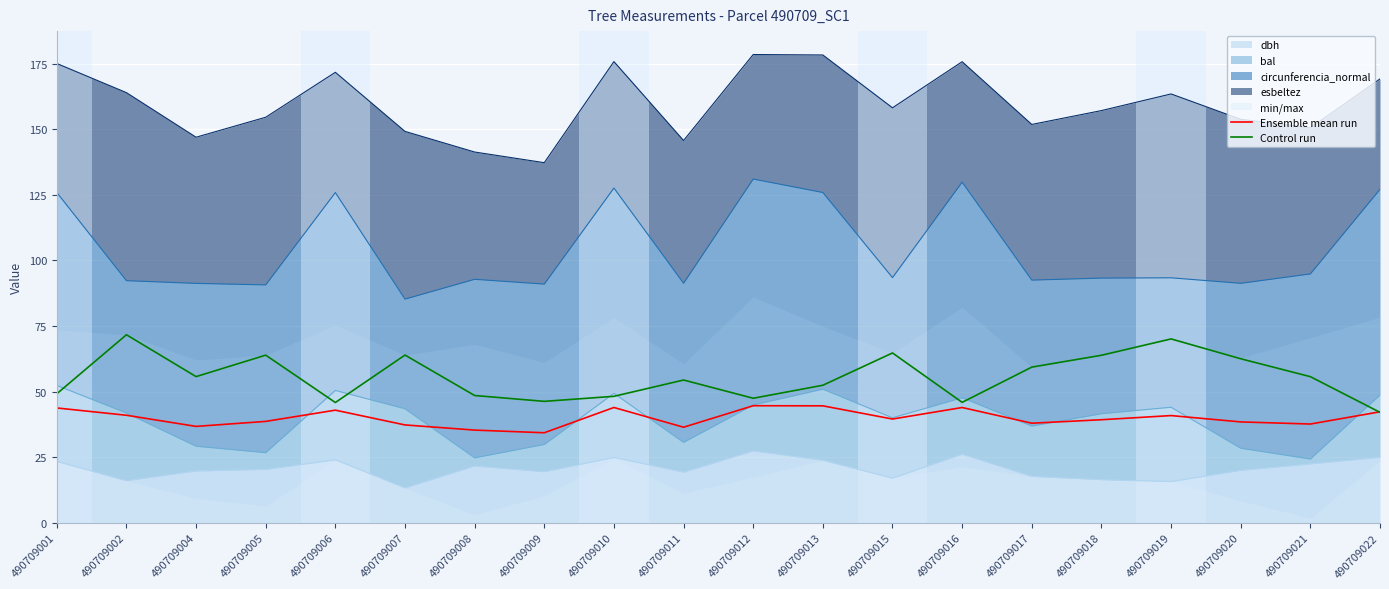

What value does the Ensemble mean run series have at 490709010?

43.9